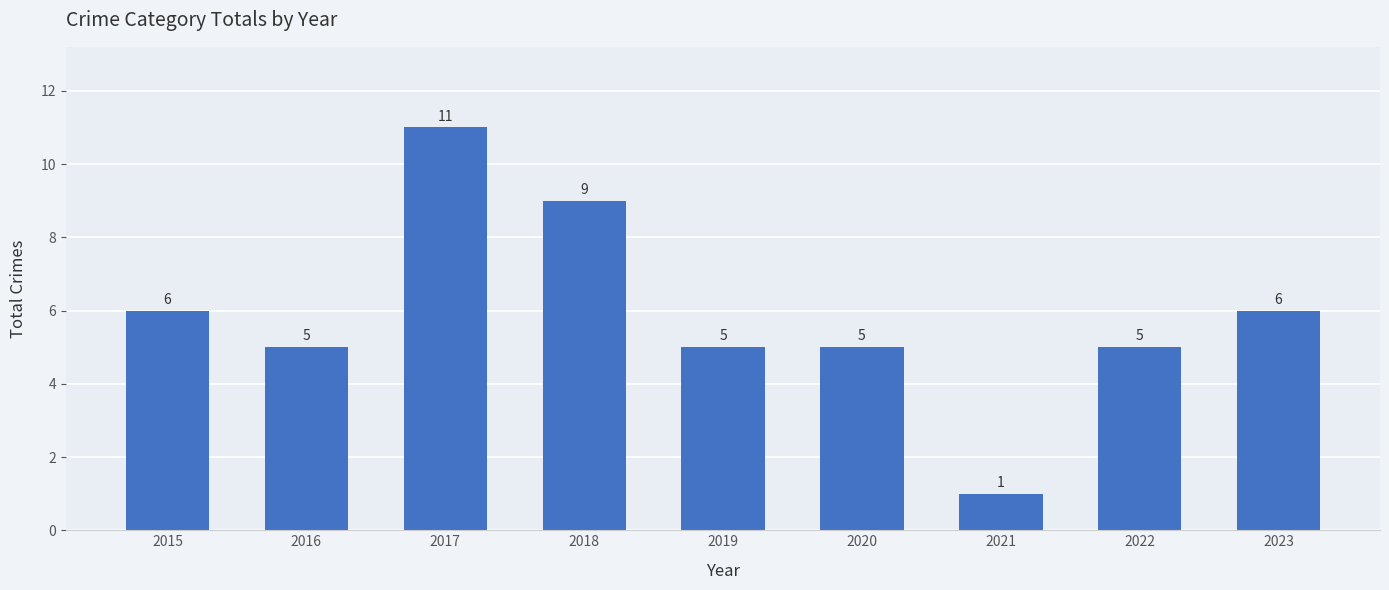

How many distinct data groups are displayed?

1